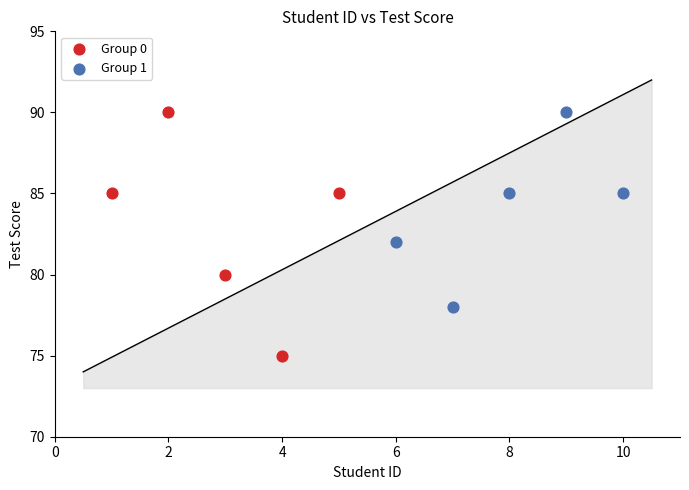

What are all the series names shown in the legend?

Group 0, Group 1